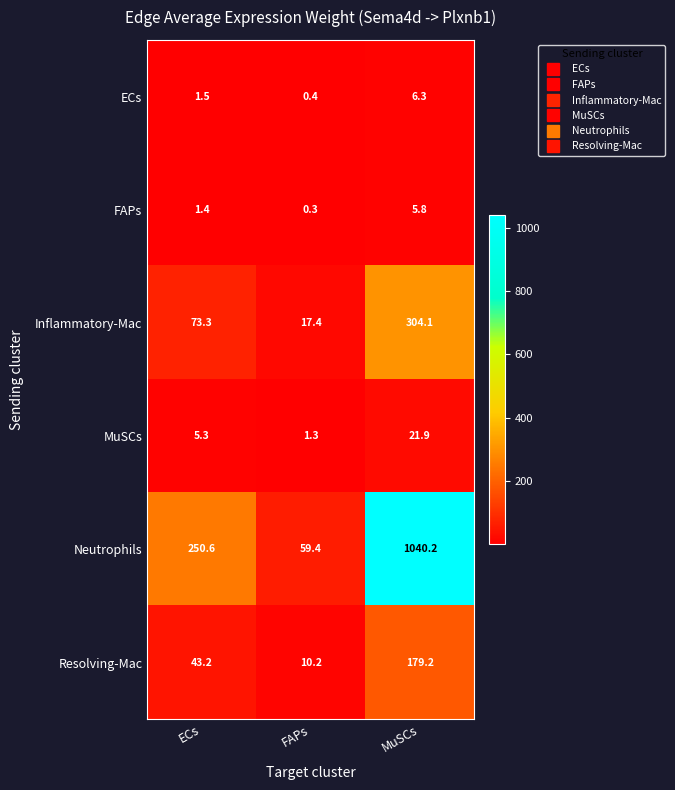

At FAPs, list the series in order from smallest to largest.

FAPs, ECs, MuSCs, Resolving-Mac, Inflammatory-Mac, Neutrophils